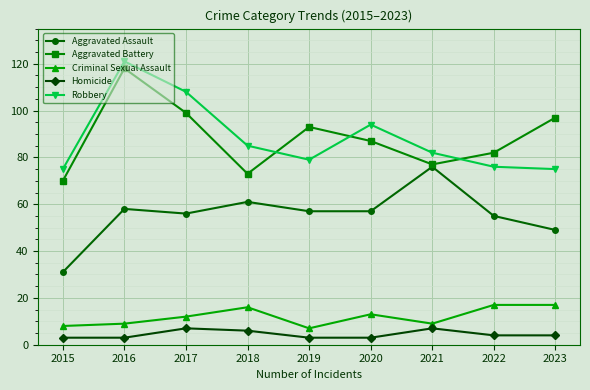

The Aggravated Assault series shows 49 at 2023. True or false?

True